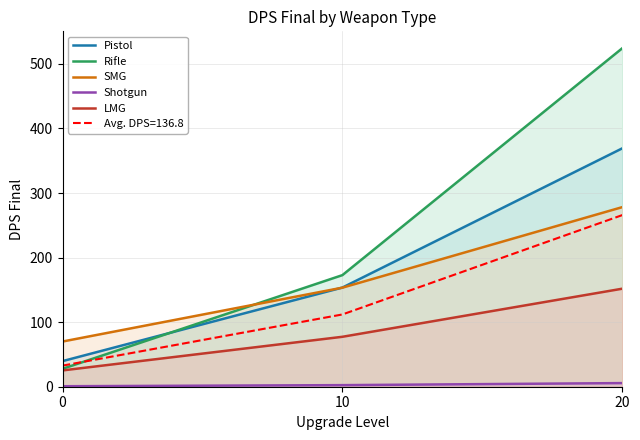

How many distinct data groups are displayed?

6